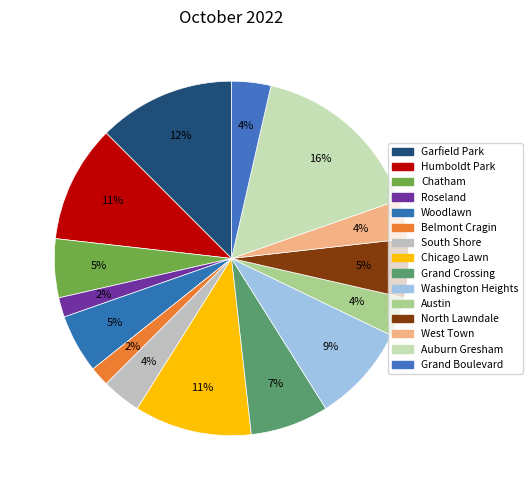

What is the largest slice in the pie chart?

Auburn Gresham